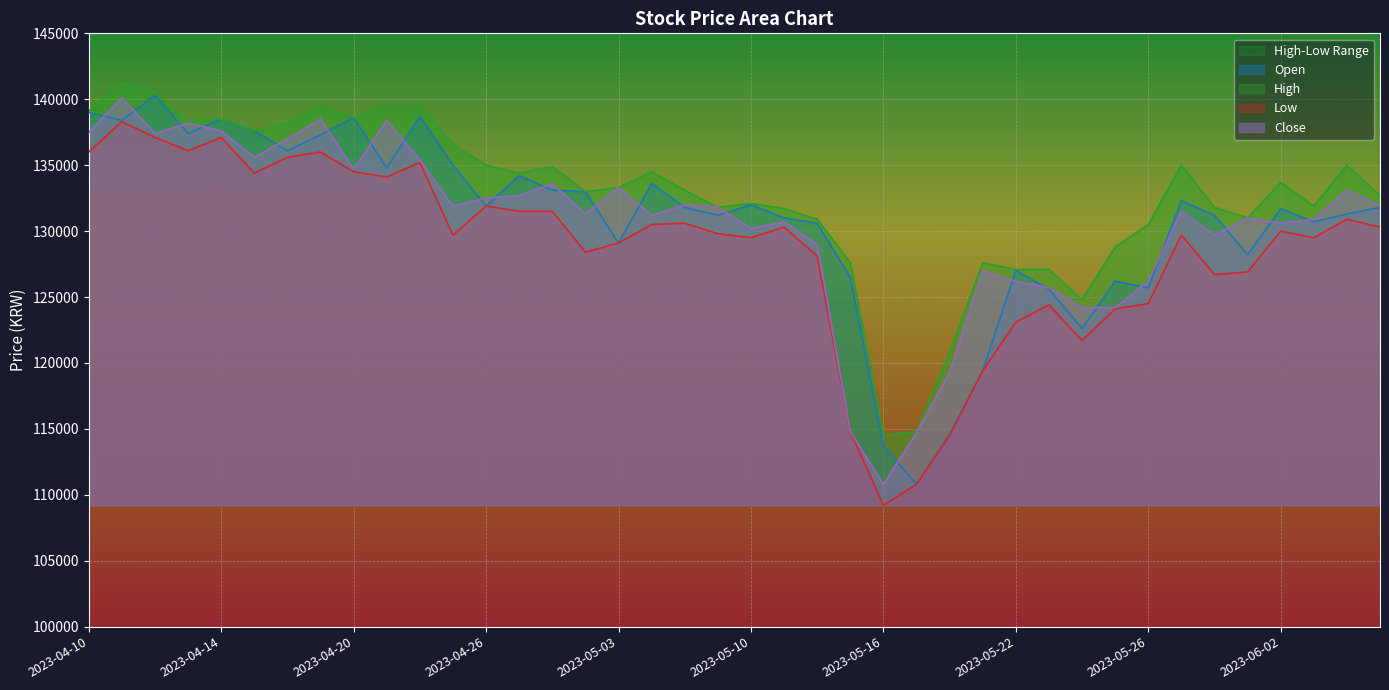

Rank the series by their maximum value, from highest to lowest.

High, Open, Close, Low